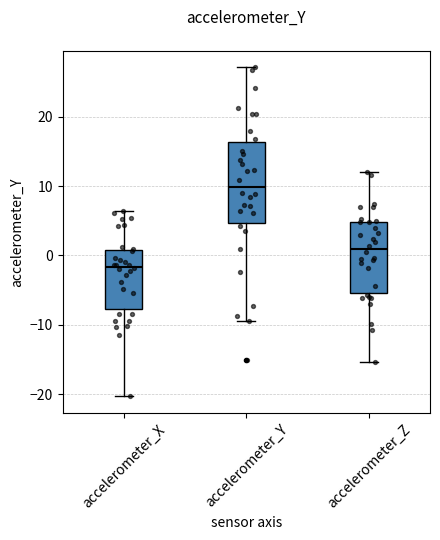

Which box is the tallest, from its lower edge to its upper edge?

accelerometer_Y